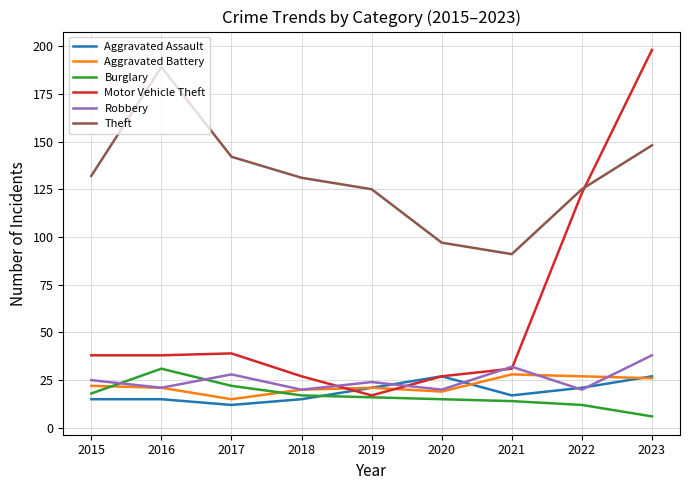

Which series has the widest spread of values?

Motor Vehicle Theft